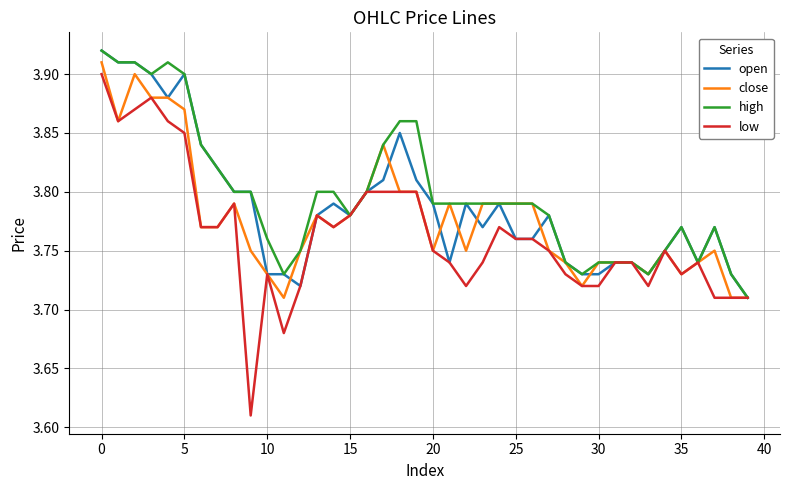

Which series has the largest range (max minus min)?

low